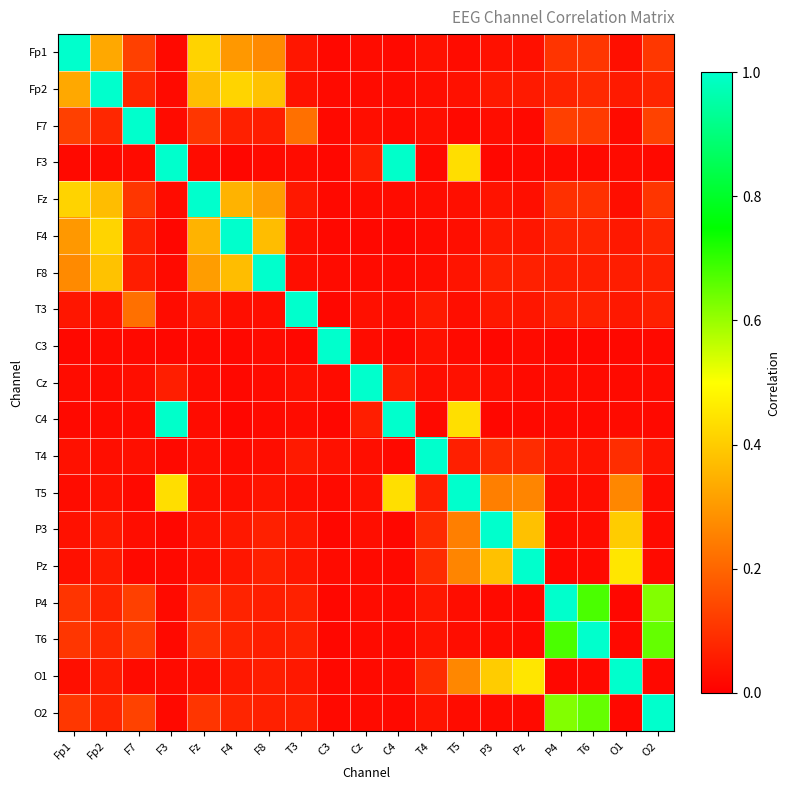

Reading right to left, what are all the values shown in this chart?

Fp1: O2=0.1	O1=0.0	T6=0.1	P4=0.1	Pz=0.0	P3=0.0	T5=0.0	T4=0.0	C4=0.0	Cz=0.0	C3=0.0	T3=0.0	F8=0.3	F4=0.3	Fz=0.4	F3=0.0	F7=0.1	Fp2=0.3	Fp1=1.0
Fp2: O2=0.1	O1=0.1	T6=0.1	P4=0.1	Pz=0.1	P3=0.1	T5=0.0	T4=0.0	C4=0.0	Cz=0.0	C3=0.0	T3=0.0	F8=0.4	F4=0.4	Fz=0.4	F3=0.0	F7=0.1	Fp2=1.0	Fp1=0.3
F7: O2=0.1	O1=0.0	T6=0.1	P4=0.1	Pz=0.0	P3=0.0	T5=0.0	T4=0.0	C4=0.0	Cz=0.0	C3=0.0	T3=0.2	F8=0.1	F4=0.1	Fz=0.1	F3=0.0	F7=1.0	Fp2=0.1	Fp1=0.1
F3: O2=0.0	O1=0.0	T6=0.0	P4=0.0	Pz=0.0	P3=0.0	T5=0.4	T4=0.0	C4=1.0	Cz=0.1	C3=0.0	T3=0.0	F8=0.0	F4=0.0	Fz=0.0	F3=1.0	F7=0.0	Fp2=0.0	Fp1=0.0
Fz: O2=0.1	O1=0.0	T6=0.1	P4=0.1	Pz=0.0	P3=0.0	T5=0.0	T4=0.0	C4=0.0	Cz=0.0	C3=0.0	T3=0.0	F8=0.3	F4=0.4	Fz=1.0	F3=0.0	F7=0.1	Fp2=0.4	Fp1=0.4
F4: O2=0.1	O1=0.0	T6=0.1	P4=0.1	Pz=0.0	P3=0.0	T5=0.0	T4=0.0	C4=0.0	Cz=0.0	C3=0.0	T3=0.0	F8=0.4	F4=1.0	Fz=0.4	F3=0.0	F7=0.1	Fp2=0.4	Fp1=0.3
F8: O2=0.1	O1=0.1	T6=0.1	P4=0.1	Pz=0.1	P3=0.1	T5=0.0	T4=0.0	C4=0.0	Cz=0.0	C3=0.0	T3=0.0	F8=1.0	F4=0.4	Fz=0.3	F3=0.0	F7=0.1	Fp2=0.4	Fp1=0.3
T3: O2=0.1	O1=0.0	T6=0.1	P4=0.1	Pz=0.0	P3=0.1	T5=0.0	T4=0.1	C4=0.0	Cz=0.0	C3=0.0	T3=1.0	F8=0.0	F4=0.0	Fz=0.0	F3=0.0	F7=0.2	Fp2=0.0	Fp1=0.0
C3: O2=0.0	O1=0.0	T6=0.0	P4=0.0	Pz=0.0	P3=0.0	T5=0.0	T4=0.0	C4=0.0	Cz=0.0	C3=1.0	T3=0.0	F8=0.0	F4=0.0	Fz=0.0	F3=0.0	F7=0.0	Fp2=0.0	Fp1=0.0
Cz: O2=0.0	O1=0.0	T6=0.0	P4=0.0	Pz=0.0	P3=0.0	T5=0.0	T4=0.0	C4=0.1	Cz=1.0	C3=0.0	T3=0.0	F8=0.0	F4=0.0	Fz=0.0	F3=0.1	F7=0.0	Fp2=0.0	Fp1=0.0
C4: O2=0.0	O1=0.0	T6=0.0	P4=0.0	Pz=0.0	P3=0.0	T5=0.4	T4=0.0	C4=1.0	Cz=0.1	C3=0.0	T3=0.0	F8=0.0	F4=0.0	Fz=0.0	F3=1.0	F7=0.0	Fp2=0.0	Fp1=0.0
T4: O2=0.0	O1=0.1	T6=0.0	P4=0.0	Pz=0.1	P3=0.1	T5=0.1	T4=1.0	C4=0.0	Cz=0.0	C3=0.0	T3=0.1	F8=0.0	F4=0.0	Fz=0.0	F3=0.0	F7=0.0	Fp2=0.0	Fp1=0.0
T5: O2=0.0	O1=0.3	T6=0.0	P4=0.0	Pz=0.3	P3=0.3	T5=1.0	T4=0.1	C4=0.4	Cz=0.0	C3=0.0	T3=0.0	F8=0.0	F4=0.0	Fz=0.0	F3=0.4	F7=0.0	Fp2=0.0	Fp1=0.0
P3: O2=0.0	O1=0.4	T6=0.0	P4=0.0	Pz=0.4	P3=1.0	T5=0.3	T4=0.1	C4=0.0	Cz=0.0	C3=0.0	T3=0.1	F8=0.1	F4=0.0	Fz=0.0	F3=0.0	F7=0.0	Fp2=0.1	Fp1=0.0
Pz: O2=0.0	O1=0.5	T6=0.0	P4=0.0	Pz=1.0	P3=0.4	T5=0.3	T4=0.1	C4=0.0	Cz=0.0	C3=0.0	T3=0.0	F8=0.1	F4=0.0	Fz=0.0	F3=0.0	F7=0.0	Fp2=0.1	Fp1=0.0
P4: O2=0.6	O1=0.0	T6=0.7	P4=1.0	Pz=0.0	P3=0.0	T5=0.0	T4=0.0	C4=0.0	Cz=0.0	C3=0.0	T3=0.1	F8=0.1	F4=0.1	Fz=0.1	F3=0.0	F7=0.1	Fp2=0.1	Fp1=0.1
T6: O2=0.7	O1=0.0	T6=1.0	P4=0.7	Pz=0.0	P3=0.0	T5=0.0	T4=0.0	C4=0.0	Cz=0.0	C3=0.0	T3=0.1	F8=0.1	F4=0.1	Fz=0.1	F3=0.0	F7=0.1	Fp2=0.1	Fp1=0.1
O1: O2=0.0	O1=1.0	T6=0.0	P4=0.0	Pz=0.5	P3=0.4	T5=0.3	T4=0.1	C4=0.0	Cz=0.0	C3=0.0	T3=0.0	F8=0.1	F4=0.0	Fz=0.0	F3=0.0	F7=0.0	Fp2=0.1	Fp1=0.0
O2: O2=1.0	O1=0.0	T6=0.7	P4=0.6	Pz=0.0	P3=0.0	T5=0.0	T4=0.0	C4=0.0	Cz=0.0	C3=0.0	T3=0.1	F8=0.1	F4=0.1	Fz=0.1	F3=0.0	F7=0.1	Fp2=0.1	Fp1=0.1